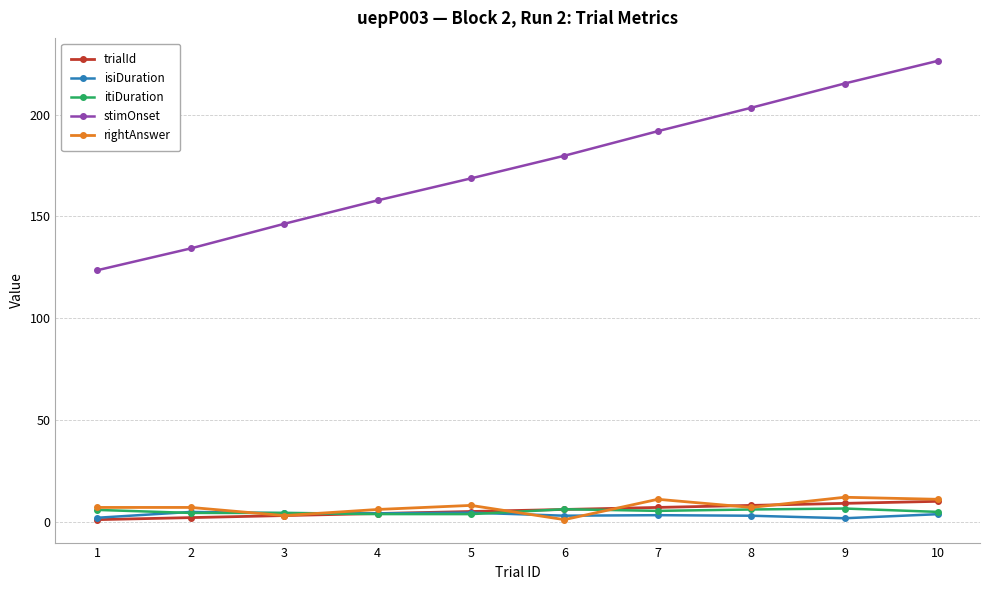

Is it true that rightAnswer equals 11.0 at 7?

True